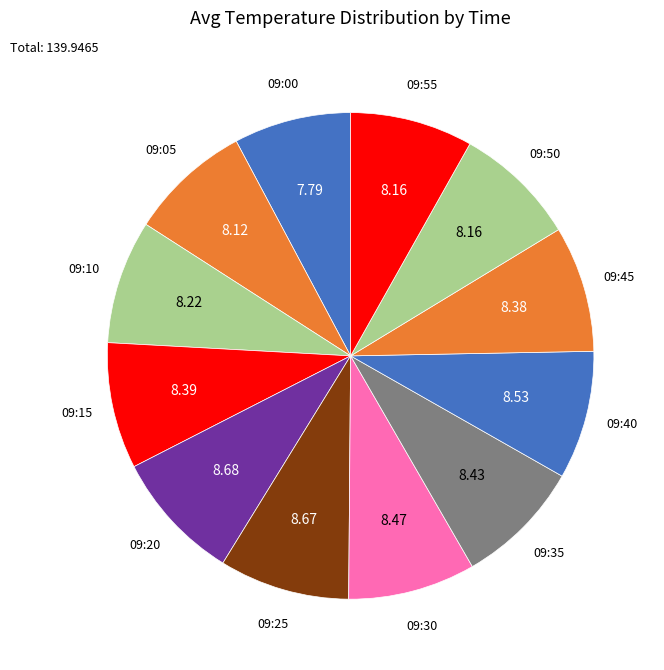

Which slice is the smallest?

09:00